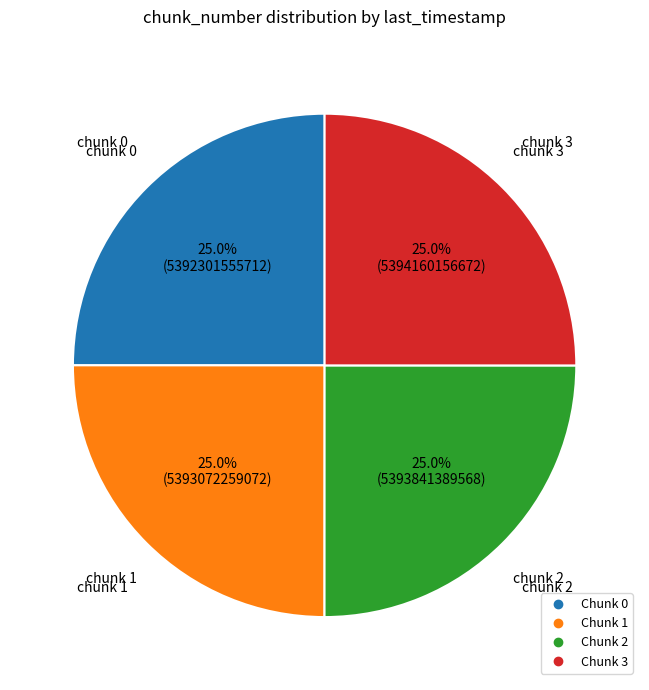

Does any single category account for the majority?

No